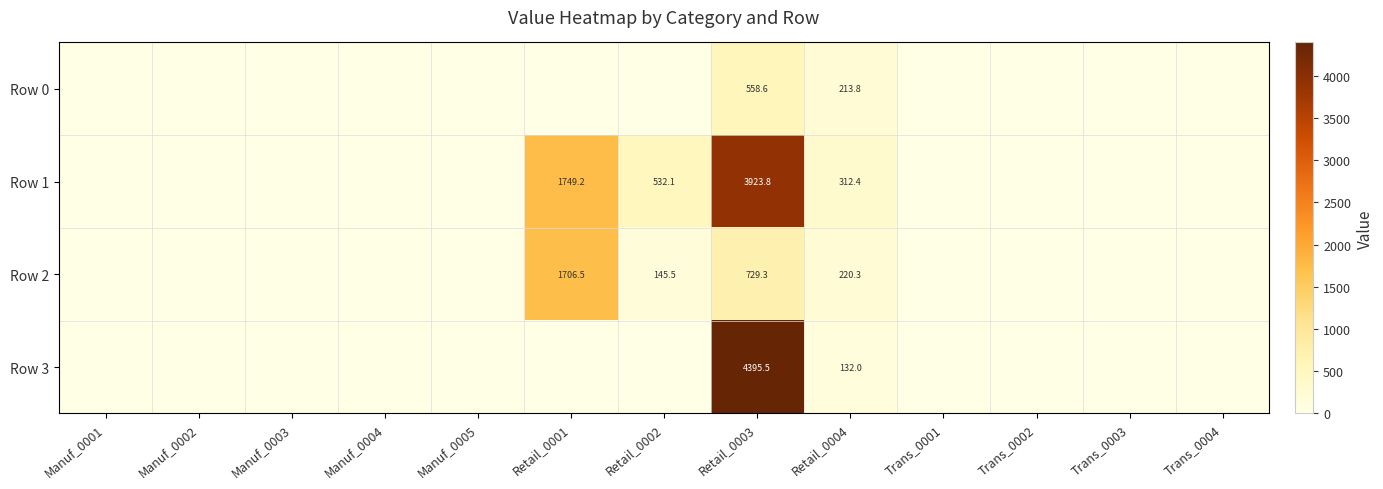

The value of Row 0 at Retail_0001 is -232.5. True or false?

False